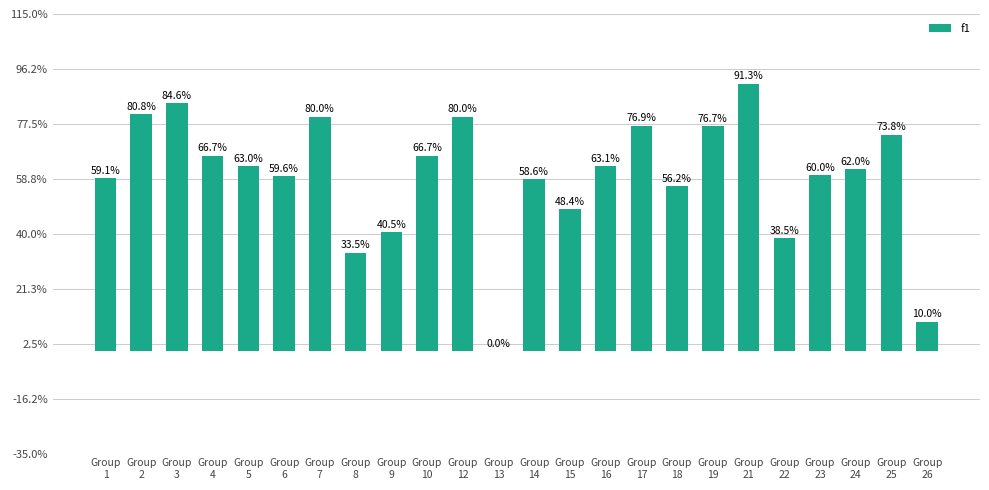

Rank the categories by value from lowest to highest.

Group
13, Group
26, Group
8, Group
22, Group
9, Group
15, Group
18, Group
14, Group
1, Group
6, Group
23, Group
24, Group
5, Group
16, Group
4, Group
10, Group
25, Group
19, Group
17, Group
7, Group
12, Group
2, Group
3, Group
21